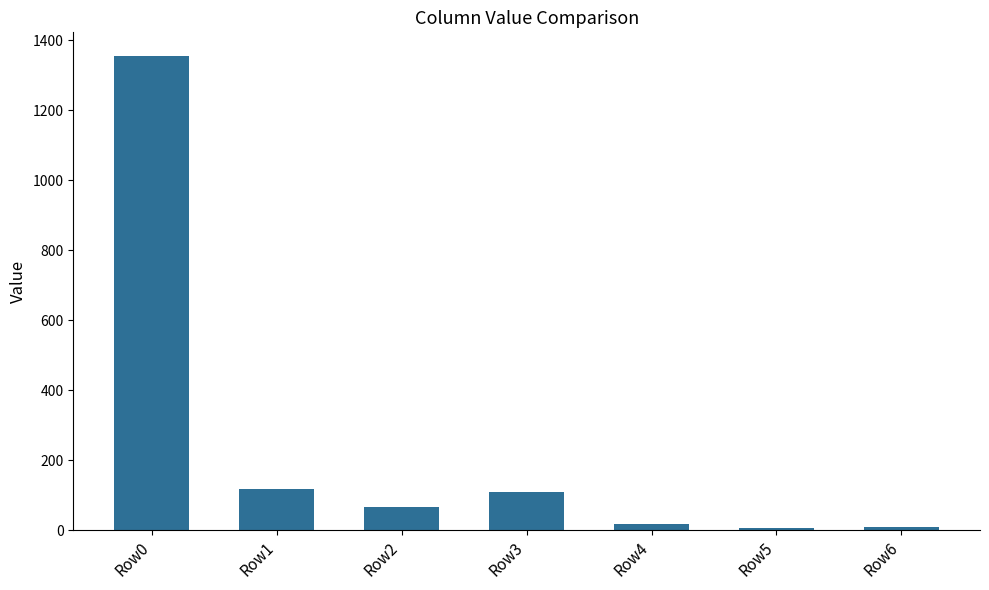

How many data points are less than 67?

3